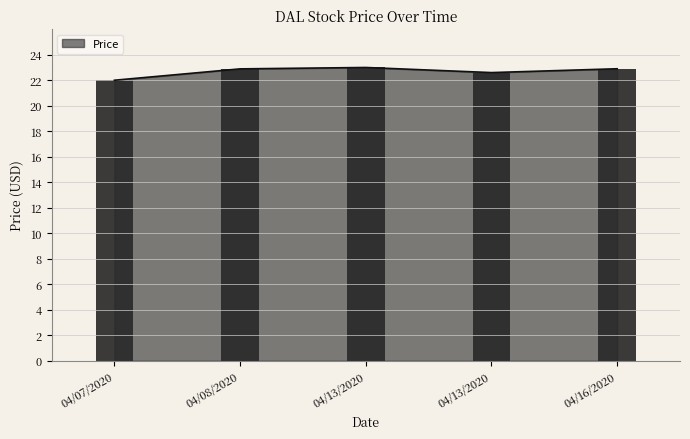

What is the value of the 3rd point from the left?

23.0